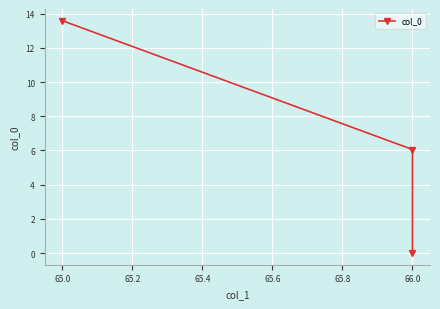

What is the average value?

6.6